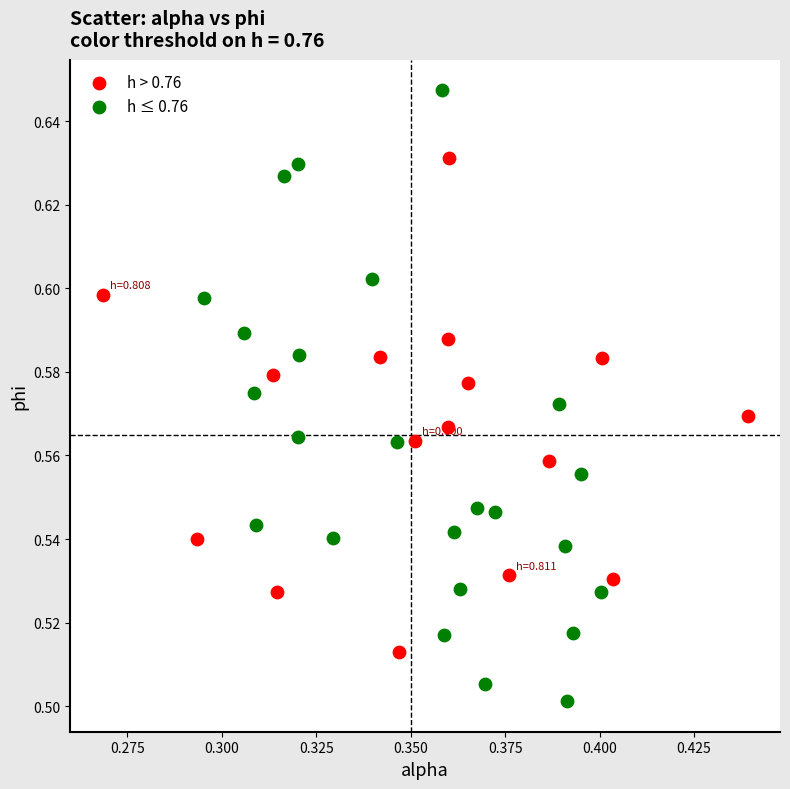

Which series contains the lowest Y value?

h ≤ 0.76